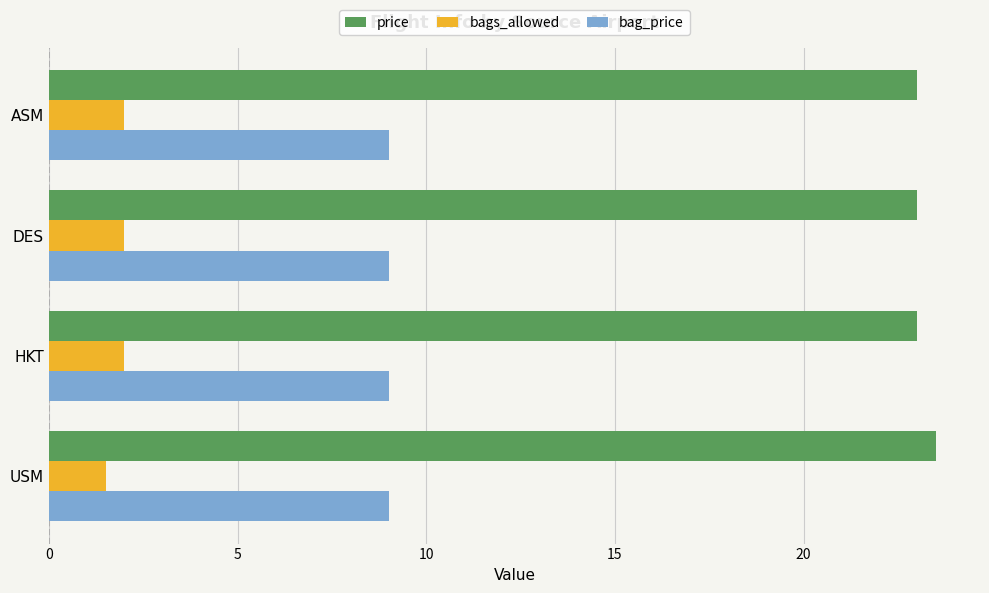

List the series in order of their overall mean, highest first.

price, bag_price, bags_allowed